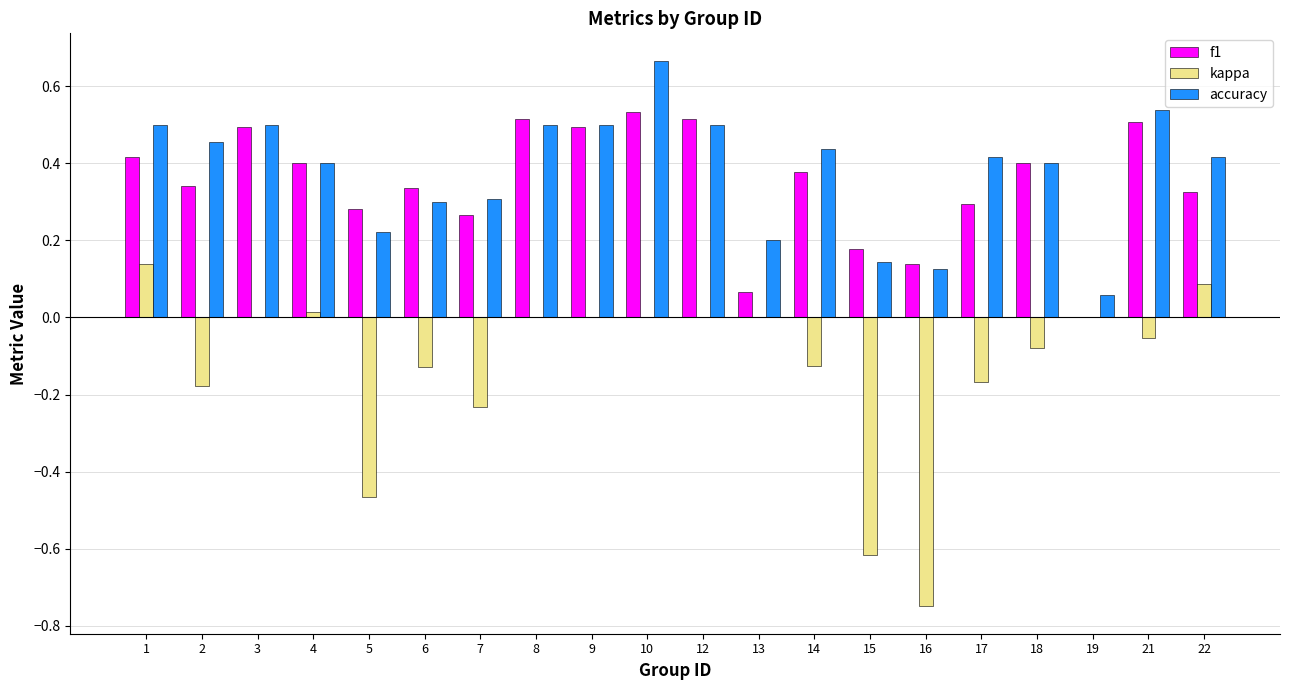

How many values in f1 are above zero?

19